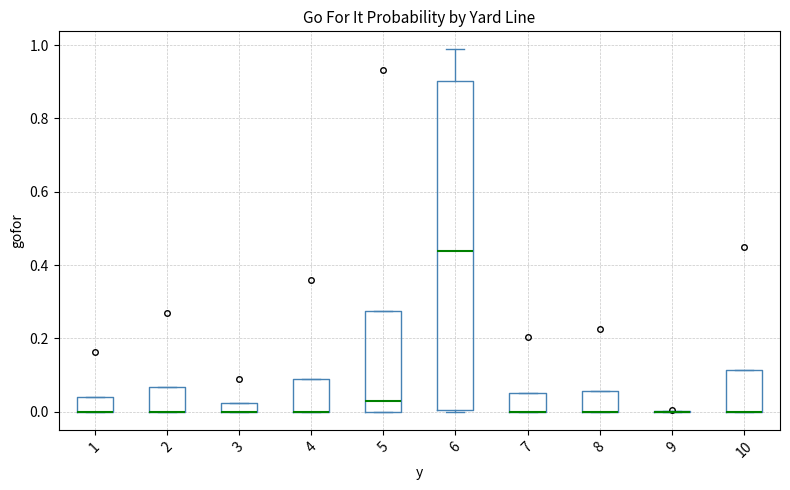

Comparing the boxes themselves (not the whiskers), which one is the tallest?

6